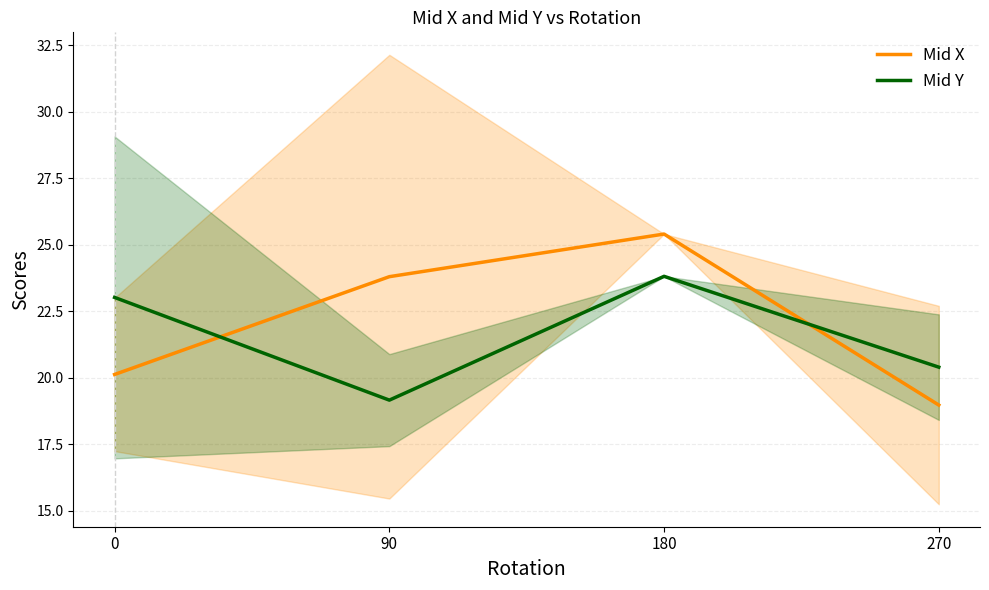

How many times do Mid X and Mid Y cross each other?

2